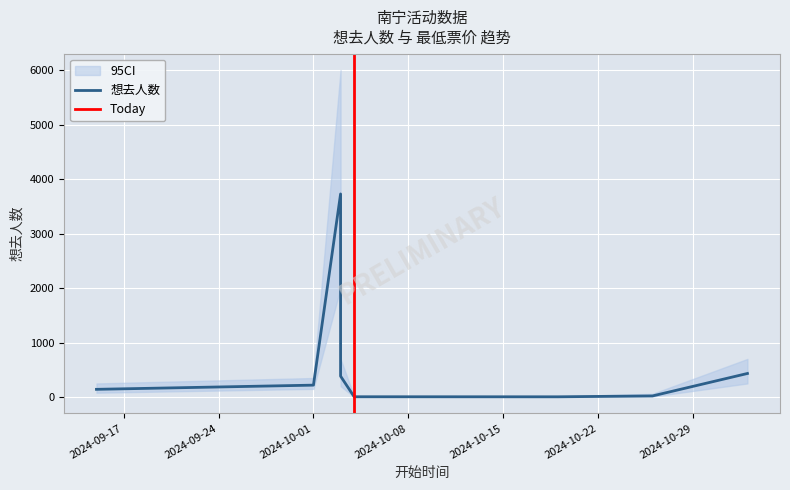

Is it true that the value at 2024-11-02 is 433?

True